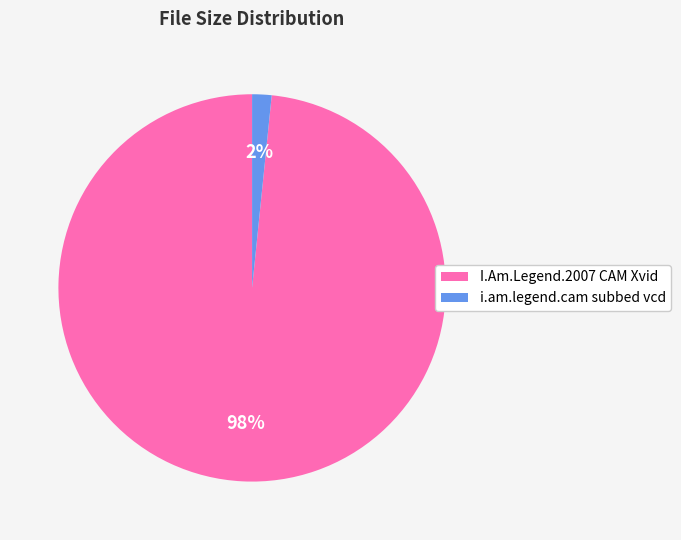

Rank the categories by value from highest to lowest.

I.Am.Legend.2007 CAM Xvid, i.am.legend.cam subbed vcd